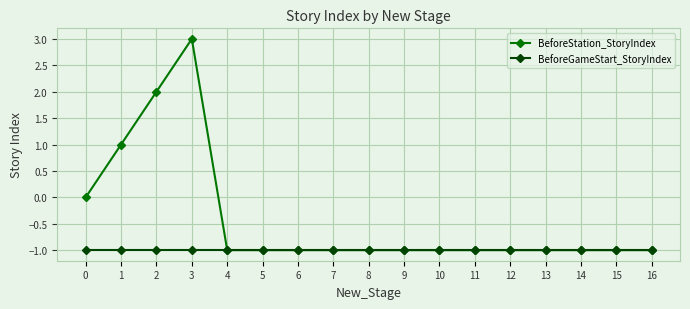

At which category is the sum across all series the highest?

3